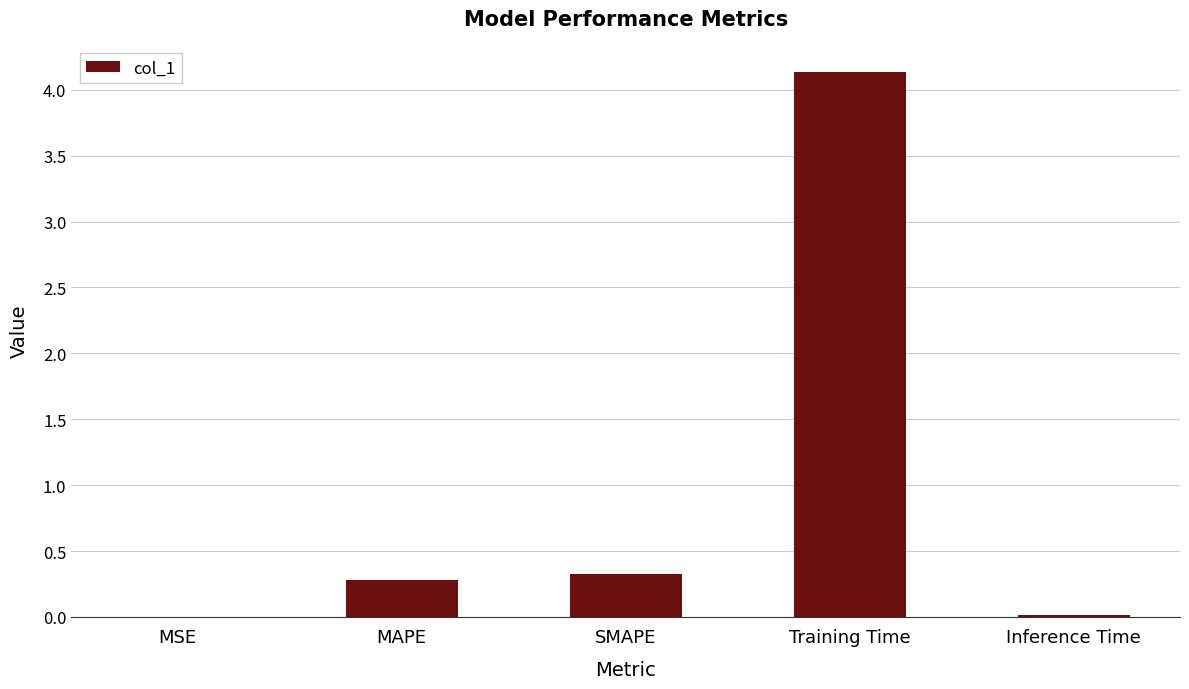

What is the maximum value shown in the chart?

4.1